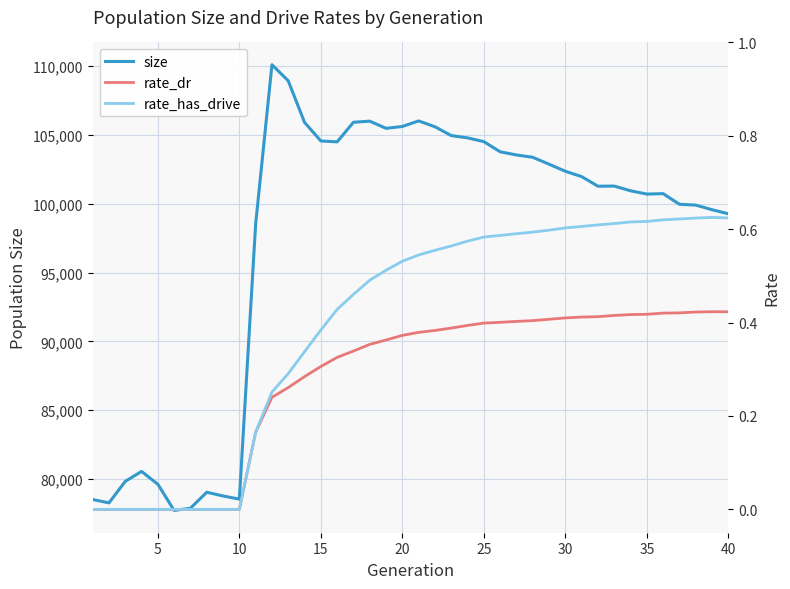

True or false: rate_dr has a value of 0.0 at 9.

True